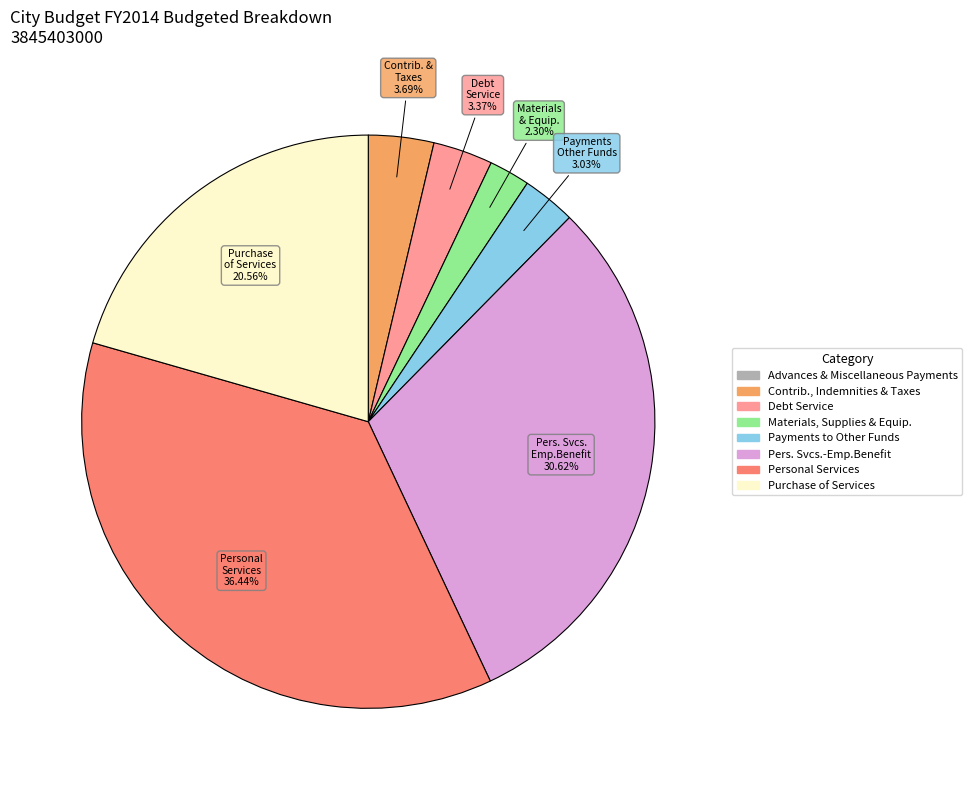

Which has a higher value, Materials, Supplies & Equip. or Debt Service?

Debt Service